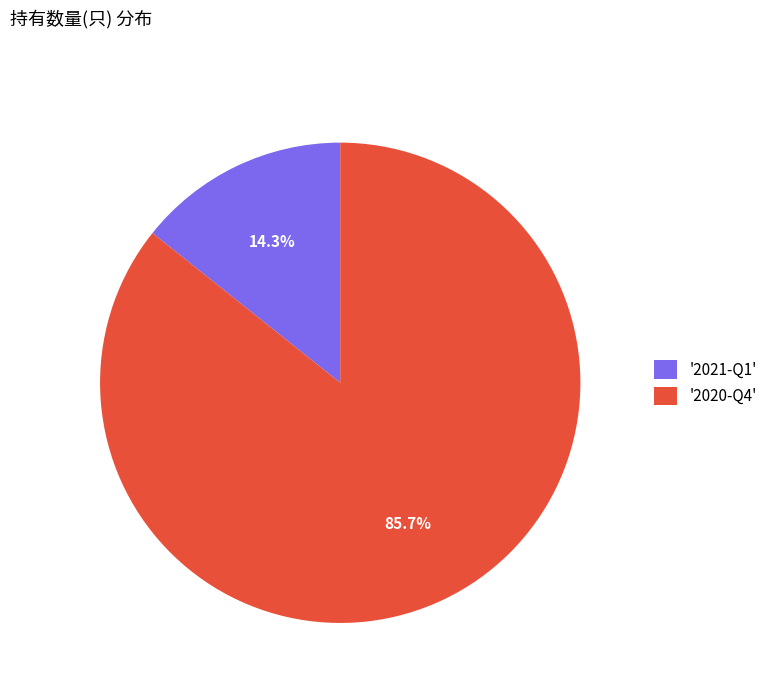

Combined, do '2021-Q1' and '2020-Q4' account for over 50%?

Yes